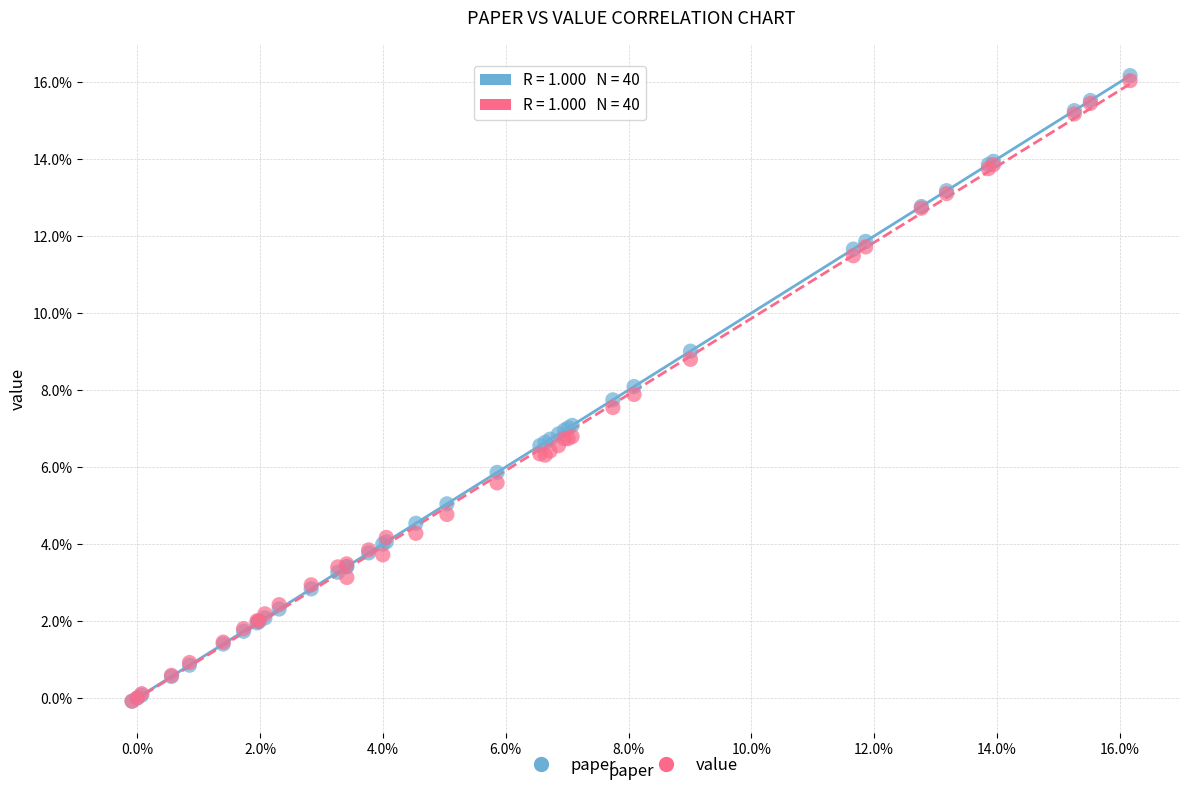

Which series has the largest Y range (max minus min)?

paper